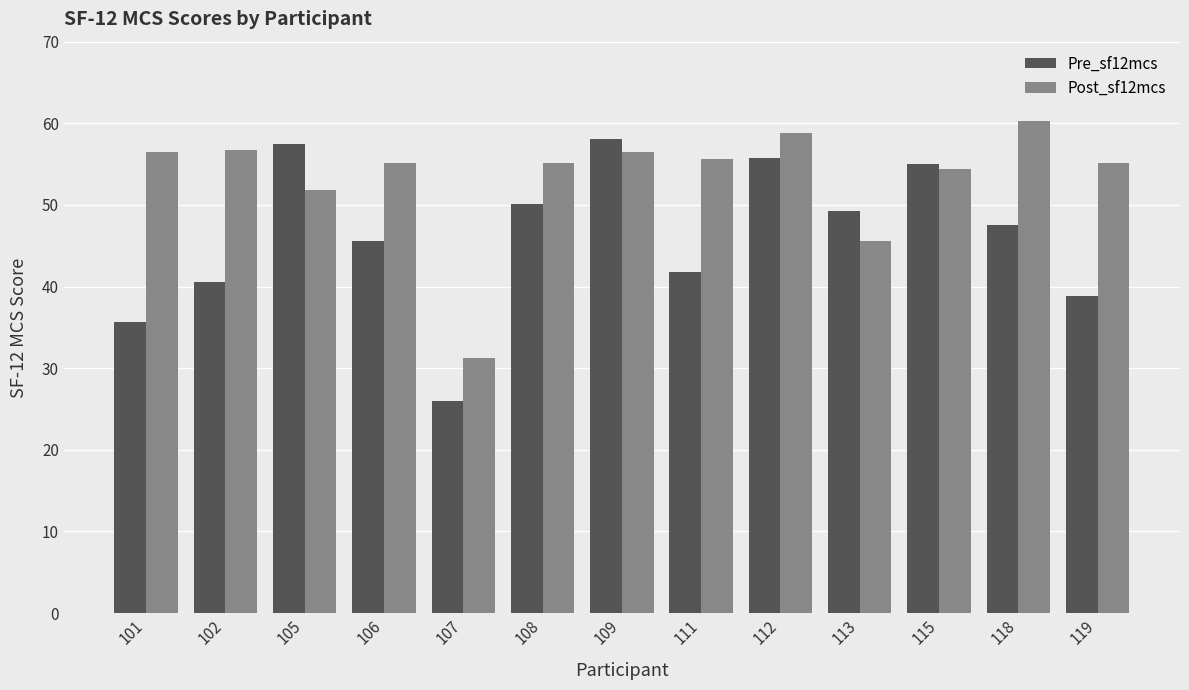

At which label does Post_sf12mcs reach its peak?

118